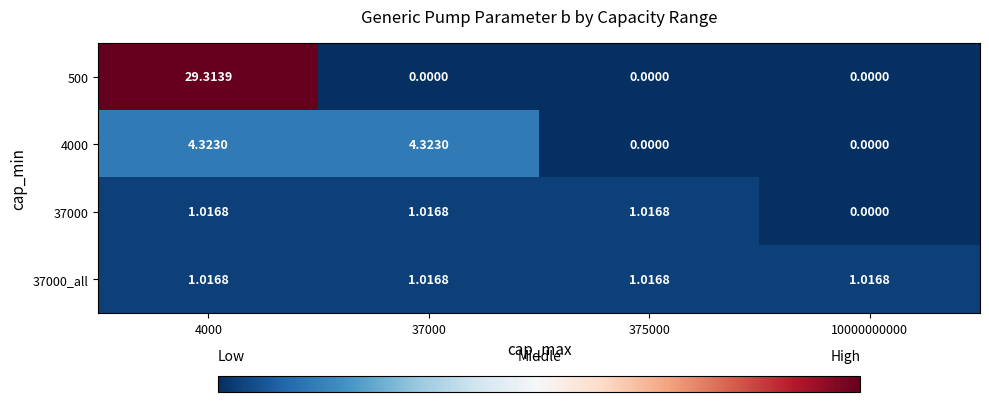

Is the value of 37000_all at 4000 greater than the value of 500 at 10000000000?

Yes